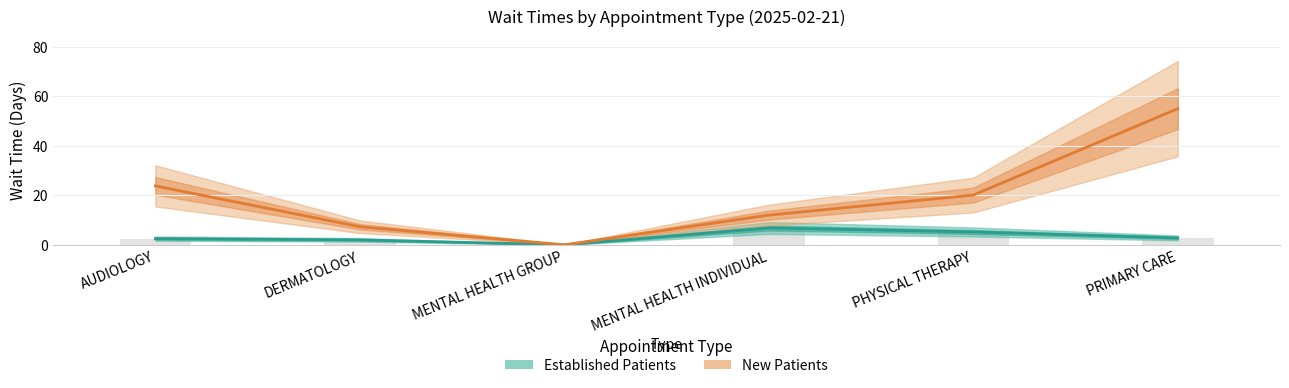

Is the value of New Patients at PHYSICAL THERAPY greater than the value of Established Patients at PHYSICAL THERAPY?

Yes